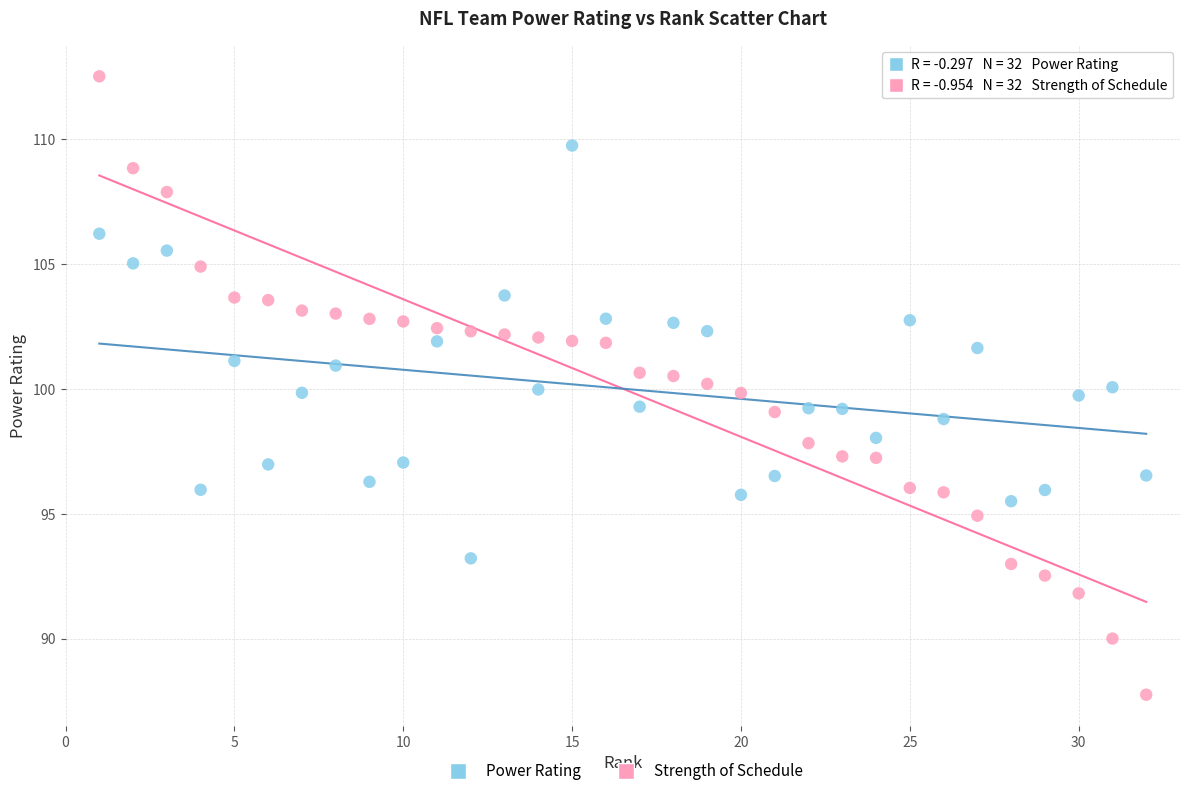

Across all data points, what is the range of Y values (max minus min)?

24.7